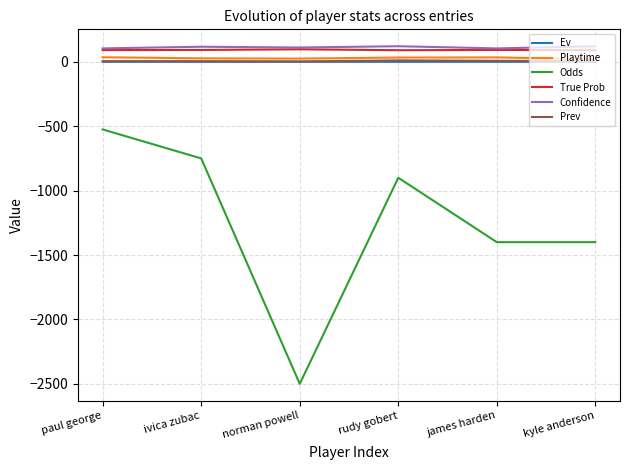

How many lines are shown in the chart?

6